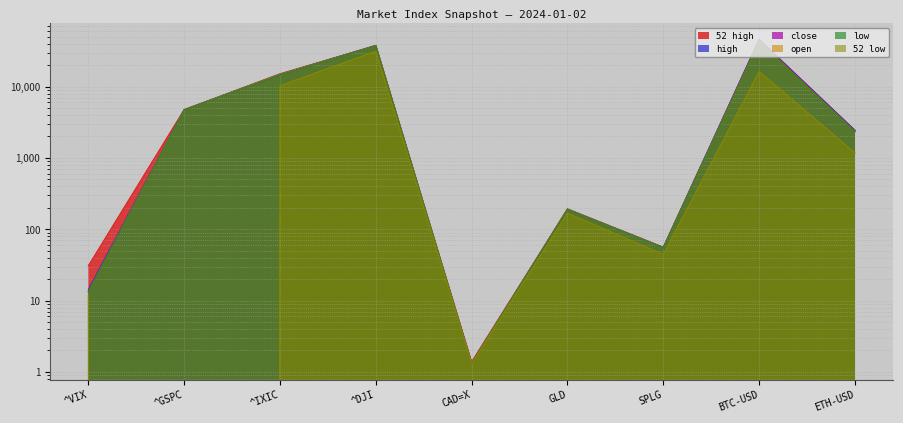

Where is the first local maximum for 52 high?

^DJI